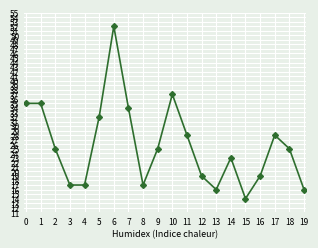

What is the value of the 13th point from the left?

19